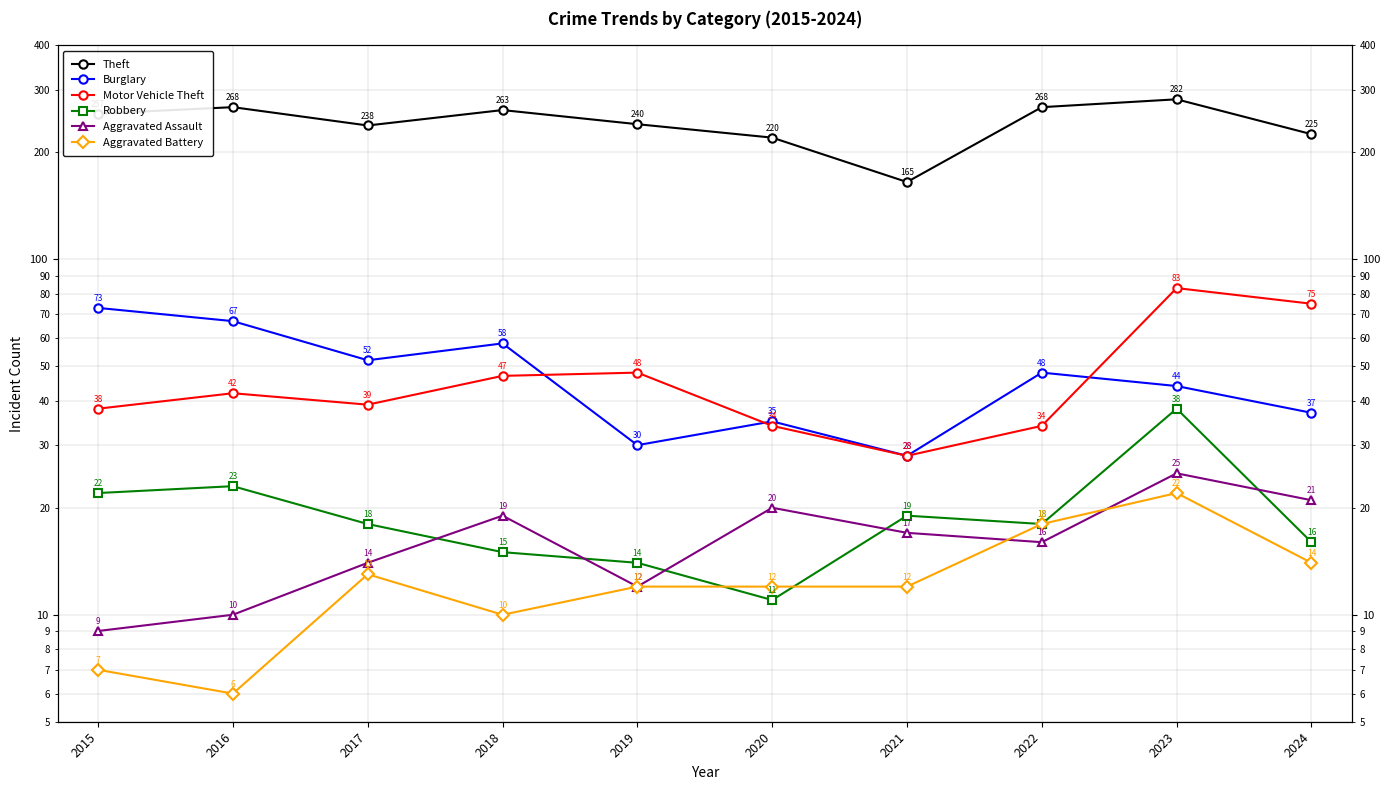

What is the sum of the Motor Vehicle Theft values at 2019 and 2016?

90